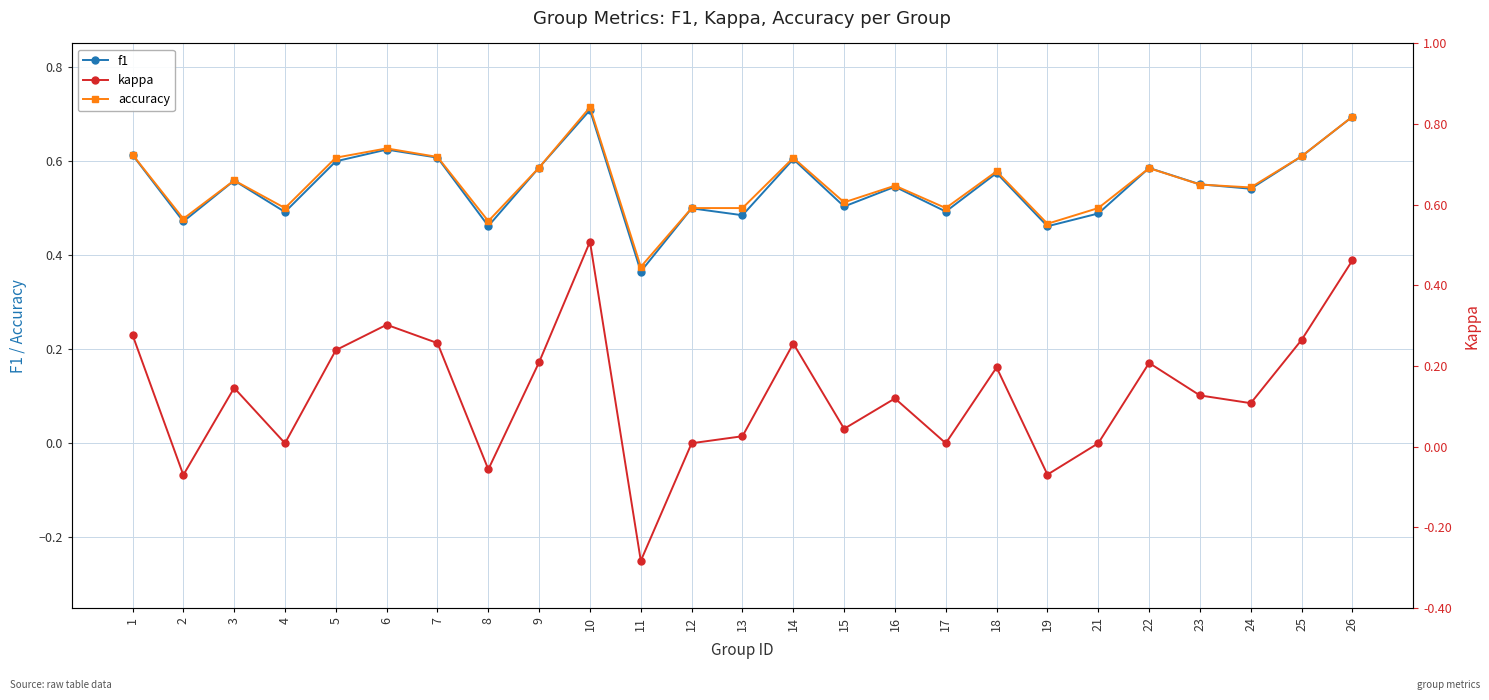

What is the sum of all accuracy values?

13.8